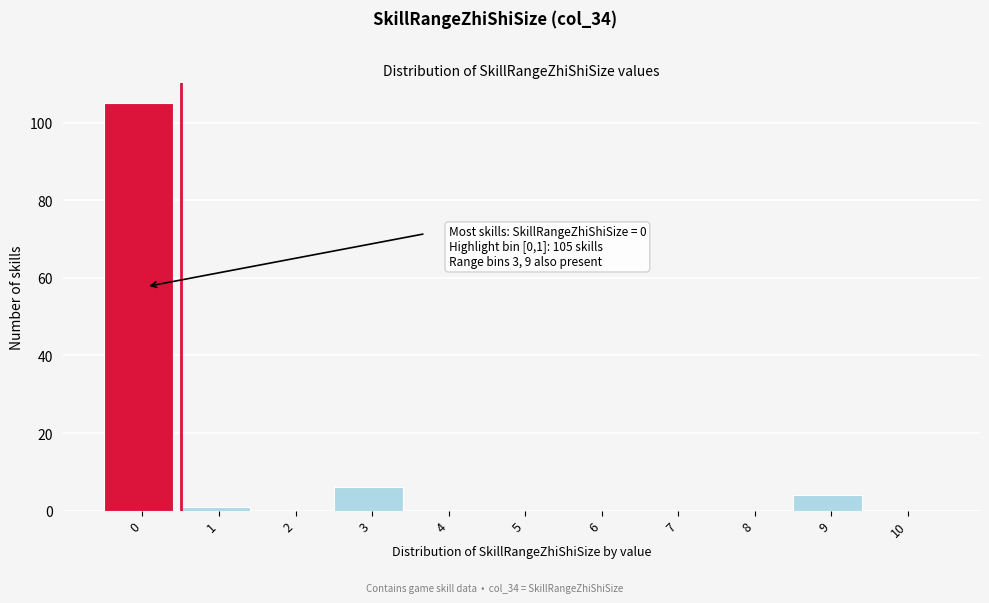

Reading left to right, extract all data points from this chart.

0=105	1=1	2=0	3=6	4=0	5=0	6=0	7=0	8=0	9=4	10=0